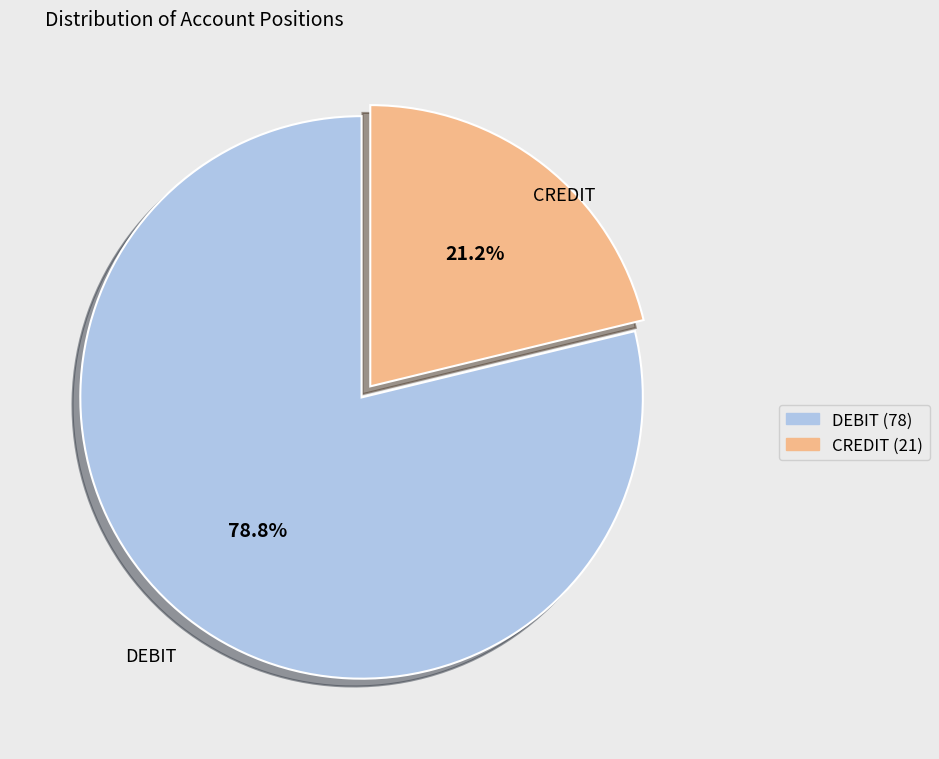

Rank the categories by value from highest to lowest.

DEBIT, CREDIT